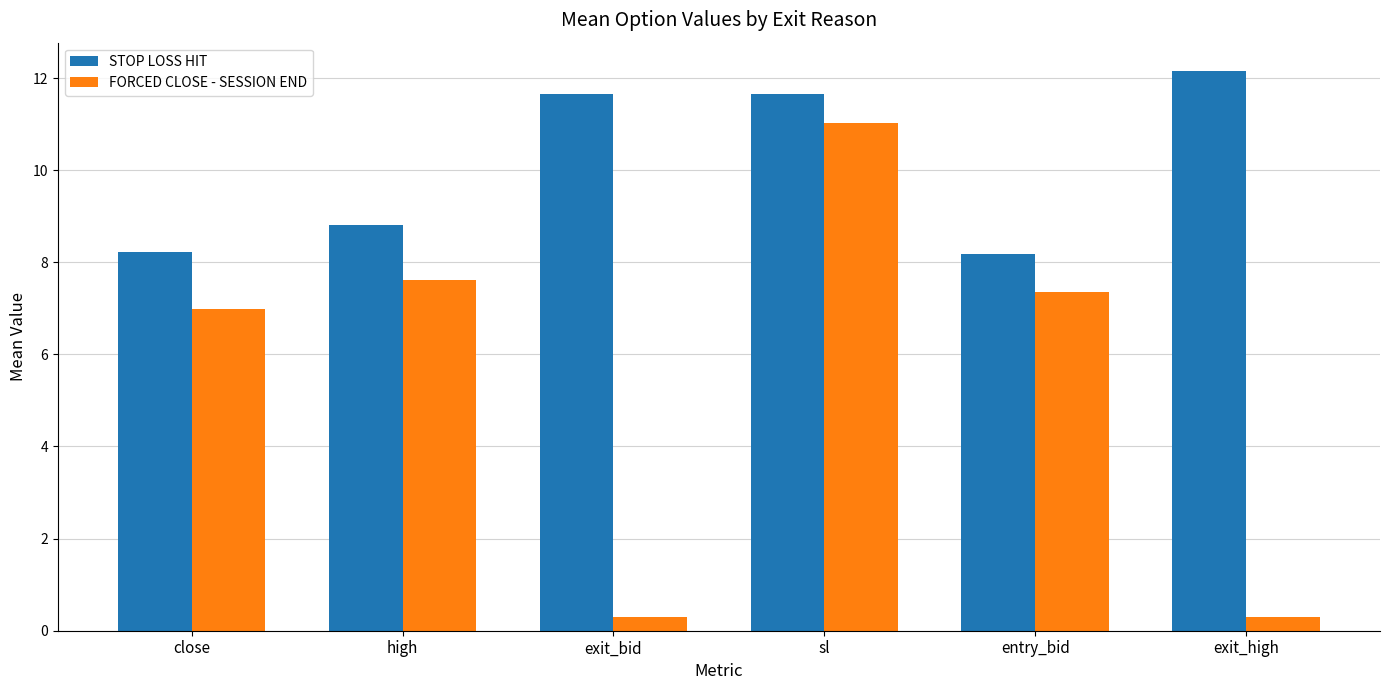

What is the difference between the second highest and second lowest values in the FORCED CLOSE - SESSION END series?

7.3